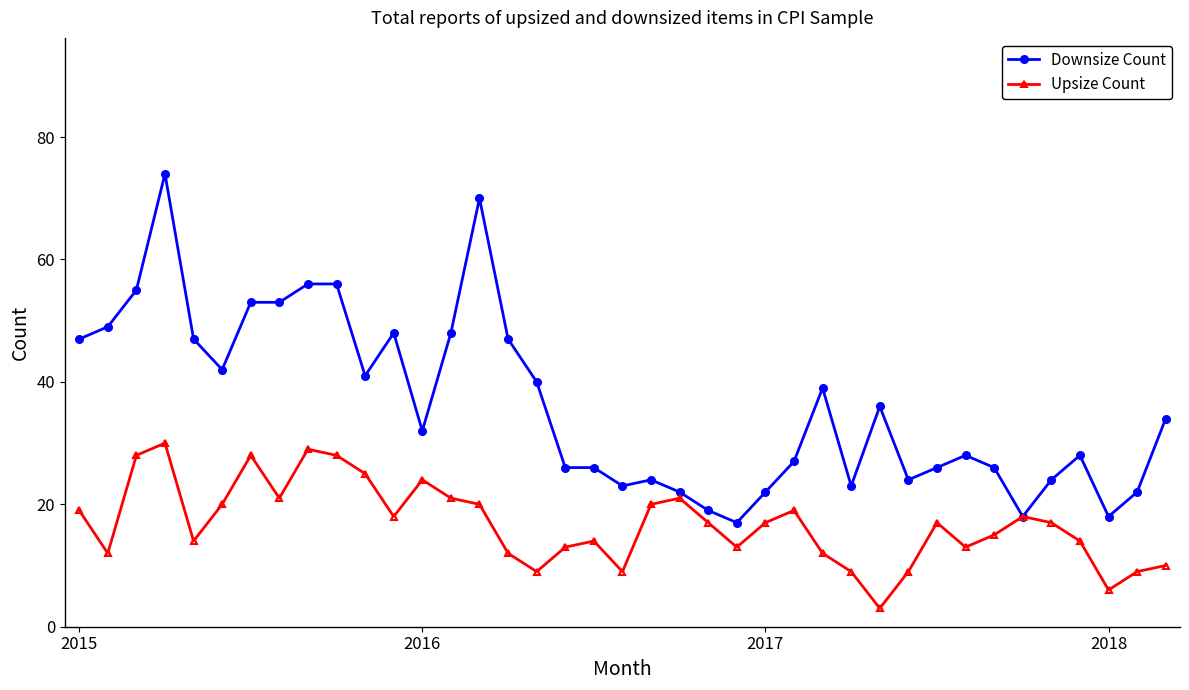

Which series has the largest total across all categories?

Downsize Count